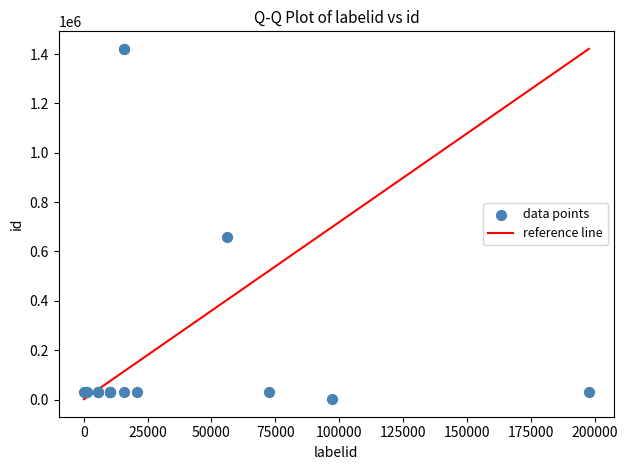

What Y value in the scatter plot is closest to 711168?

657413